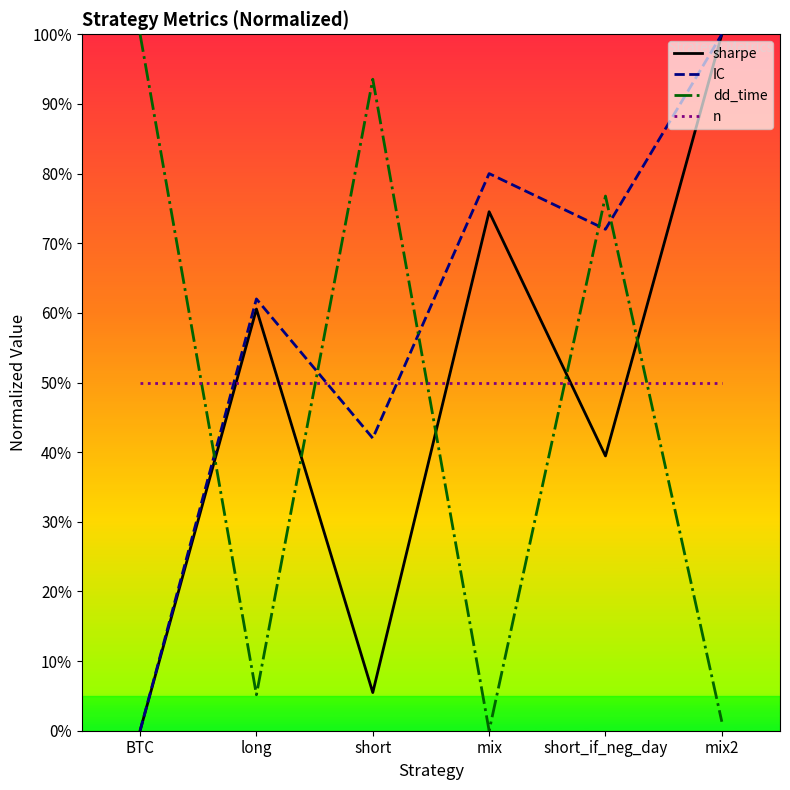

What is the total value across all series at BTC?

150.0